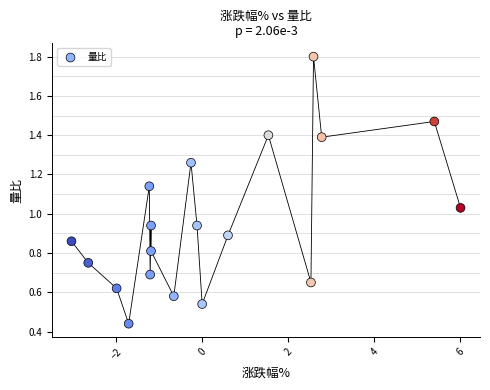

What is the range of Y values (max minus min)?

1.4